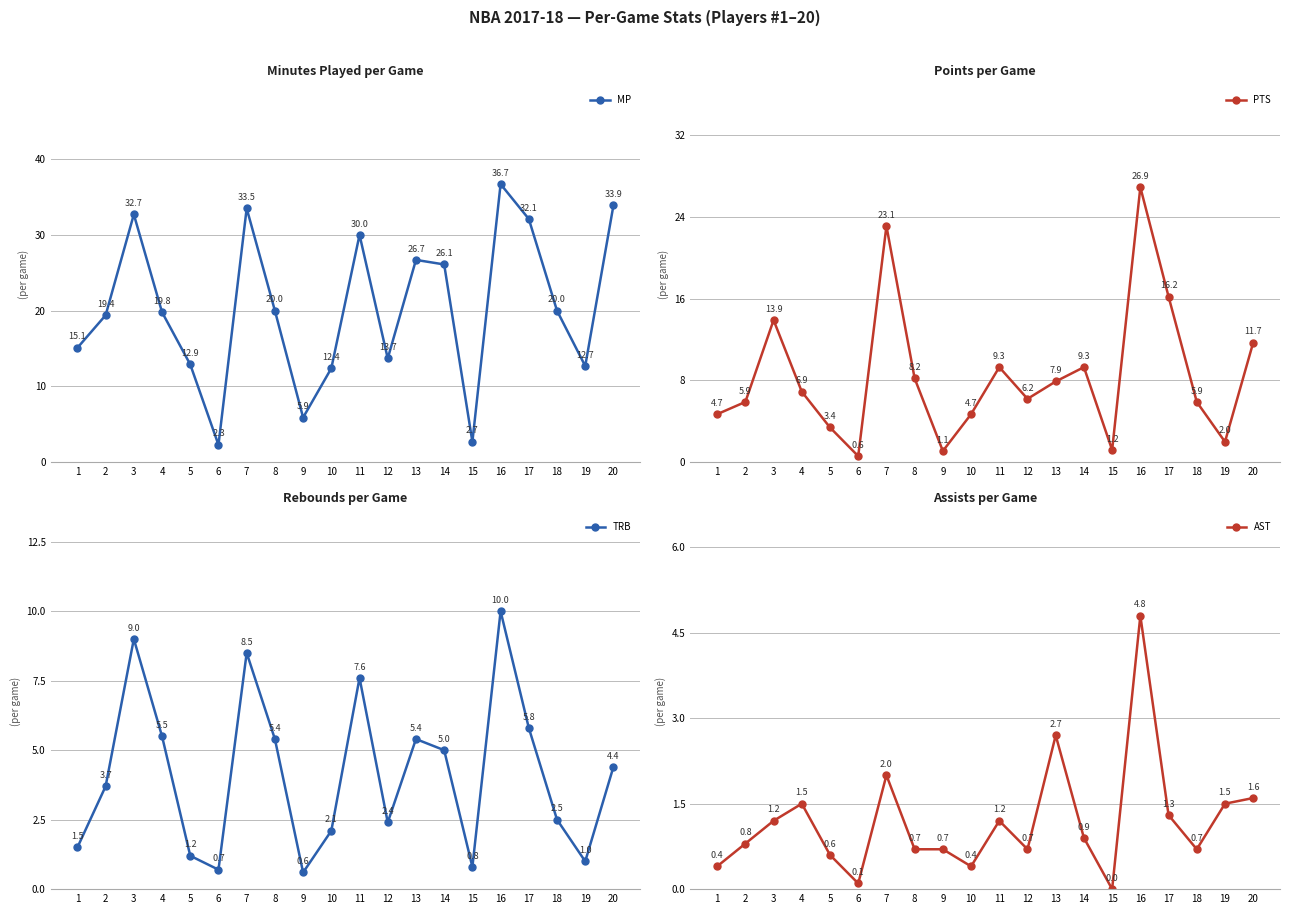

True or false: TRB has a value of 0.9 at 9.

False